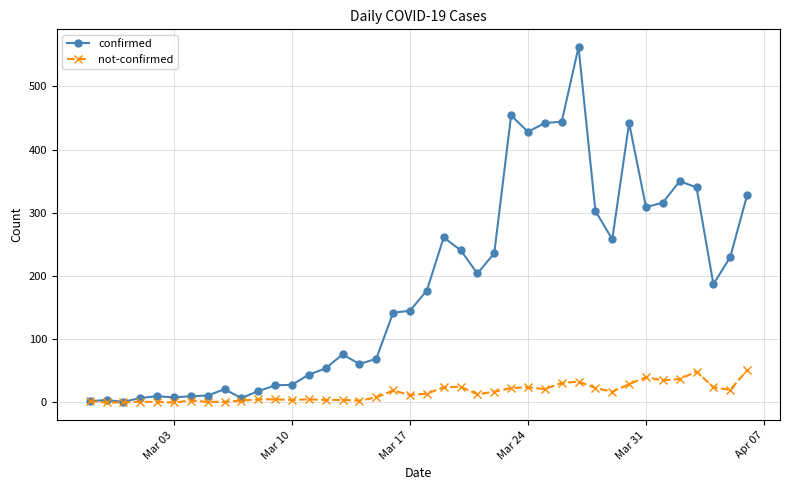

Which series has the widest spread of values?

confirmed